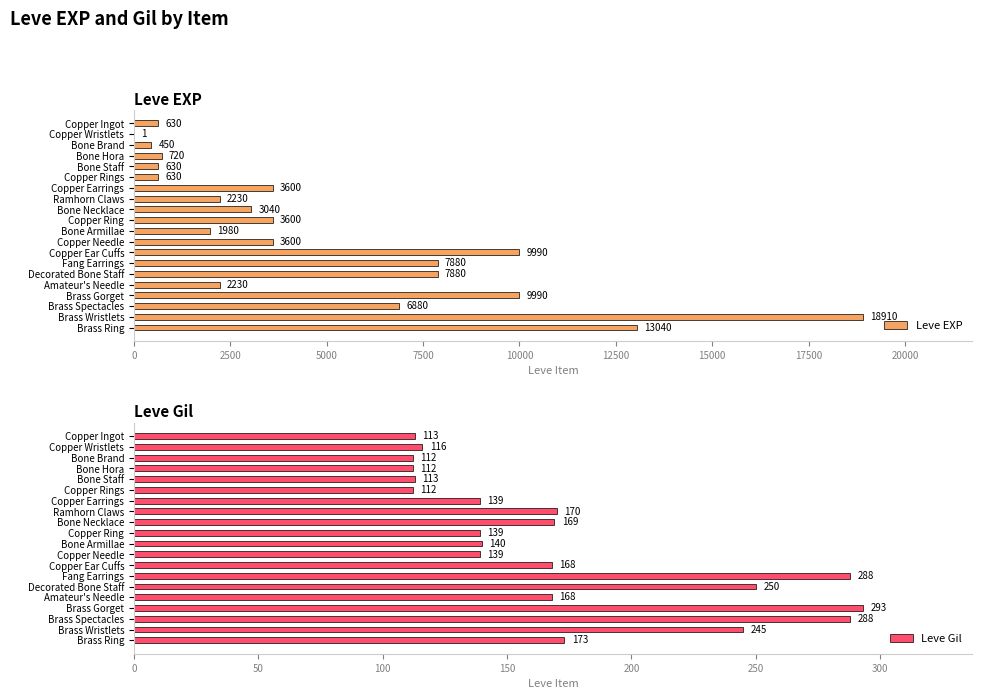

What is the average value of the Leve Gil series?

172